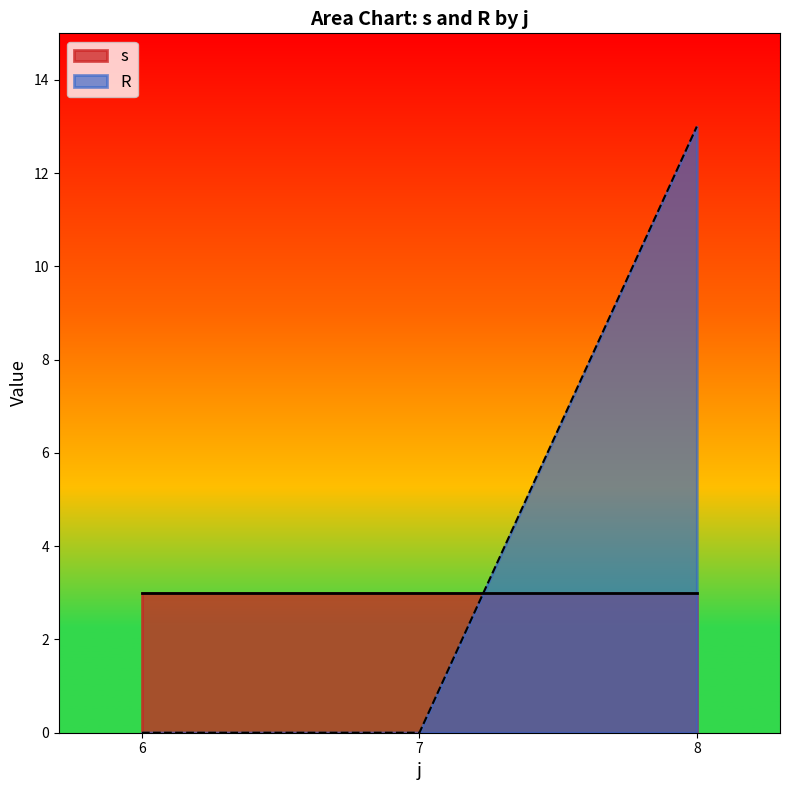

Rank the series by their average value, from highest to lowest.

R, s